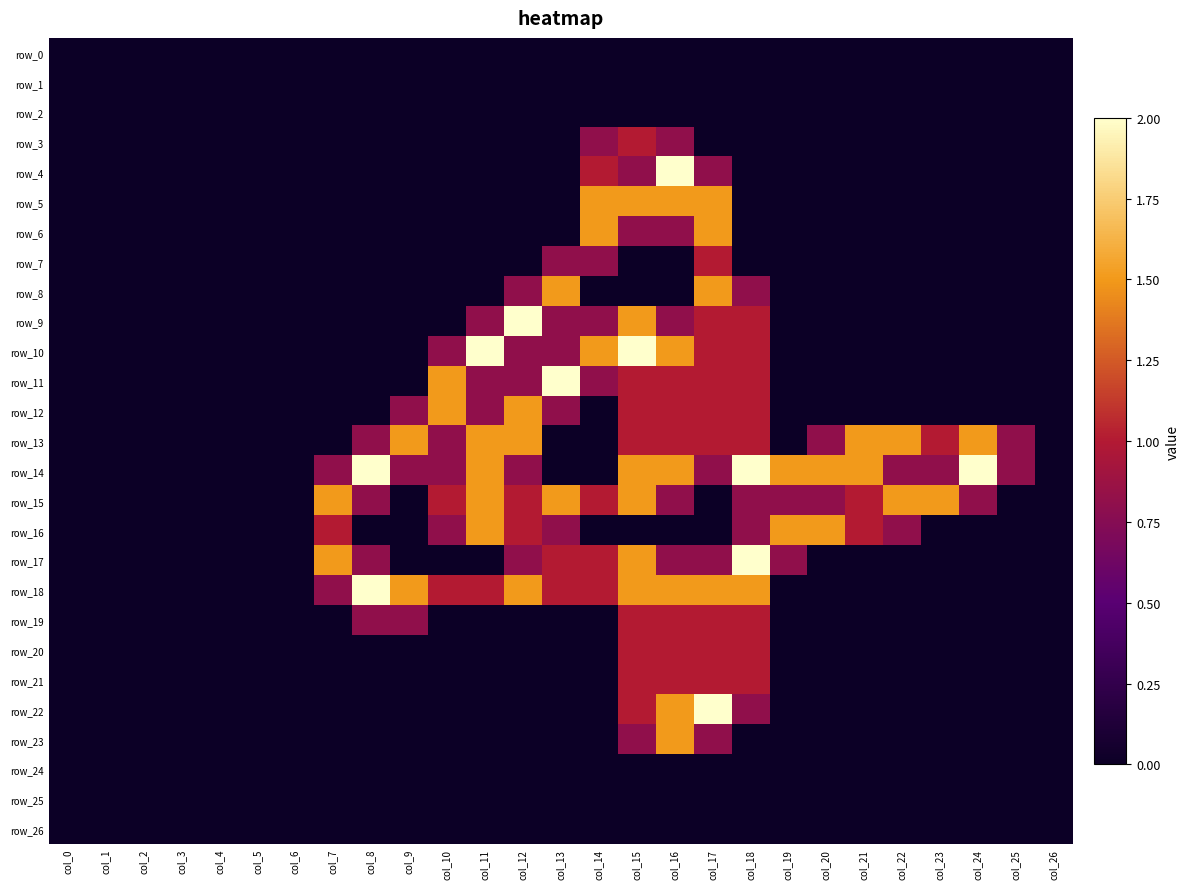

Which series has the widest spread of values?

row_4